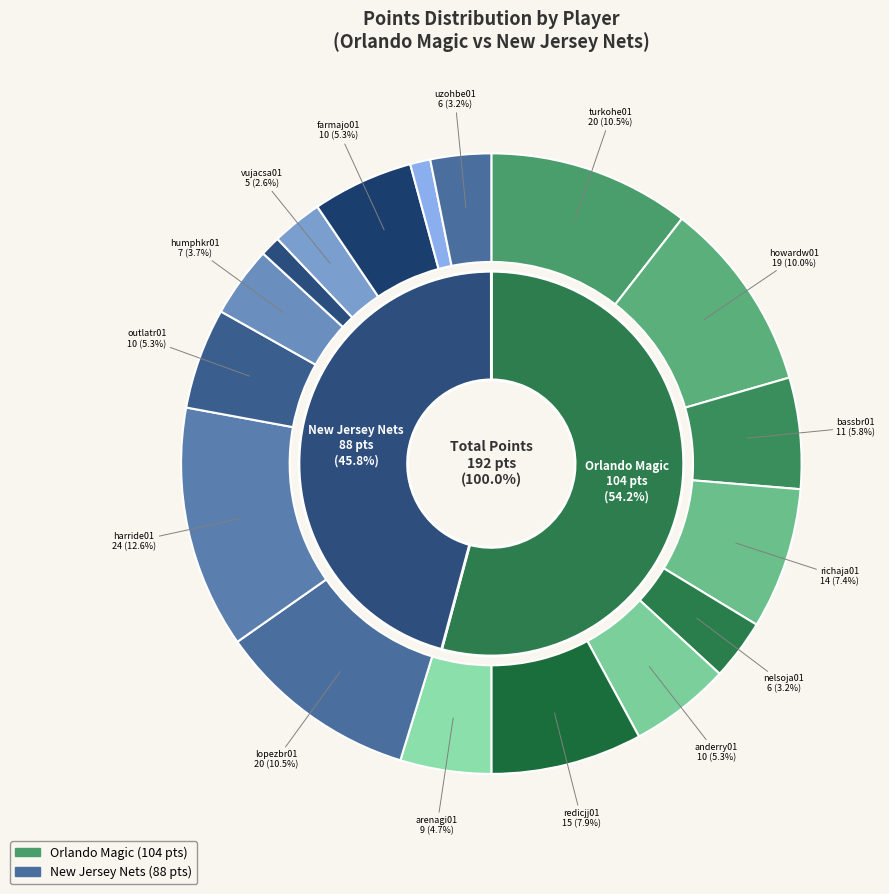

What is the ratio of the value at grahast01 to the value at richaja01?

0.1